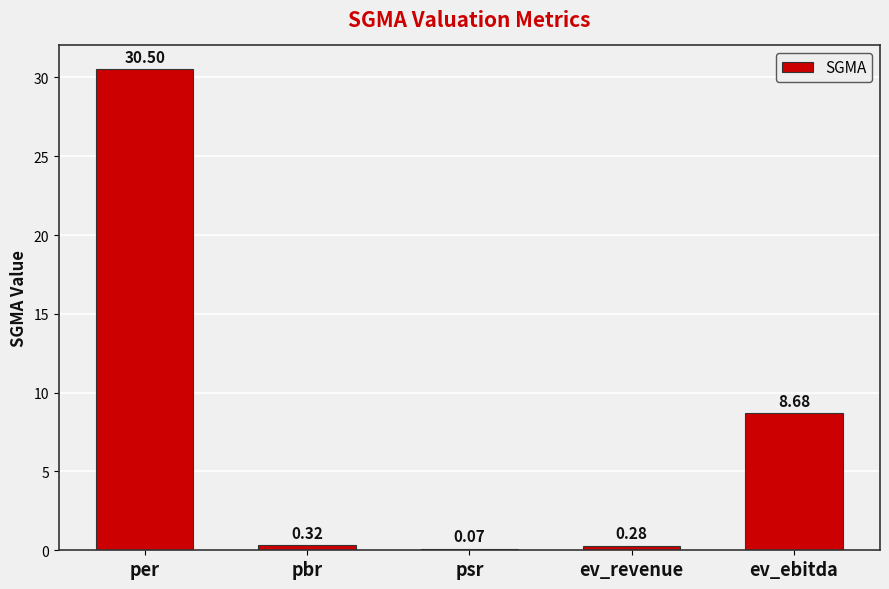

At which category does the chart reach its peak across all series?

per